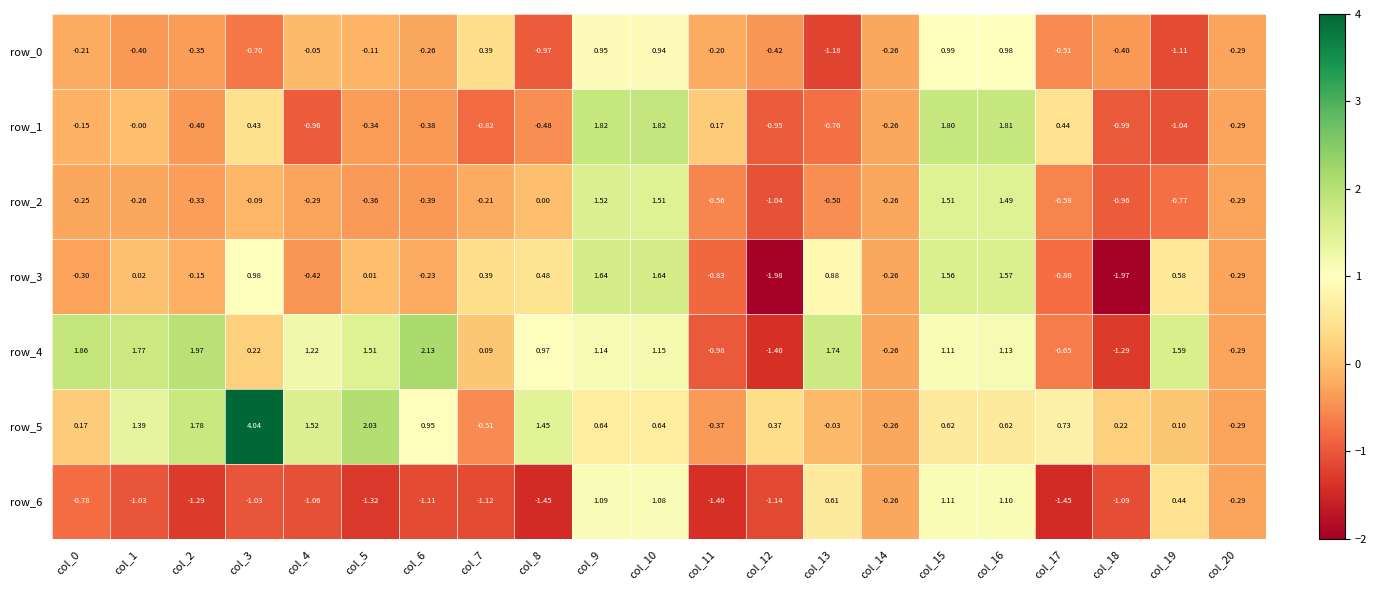

Is the value of row_5 at col_9 greater than the value of row_3 at col_6?

Yes